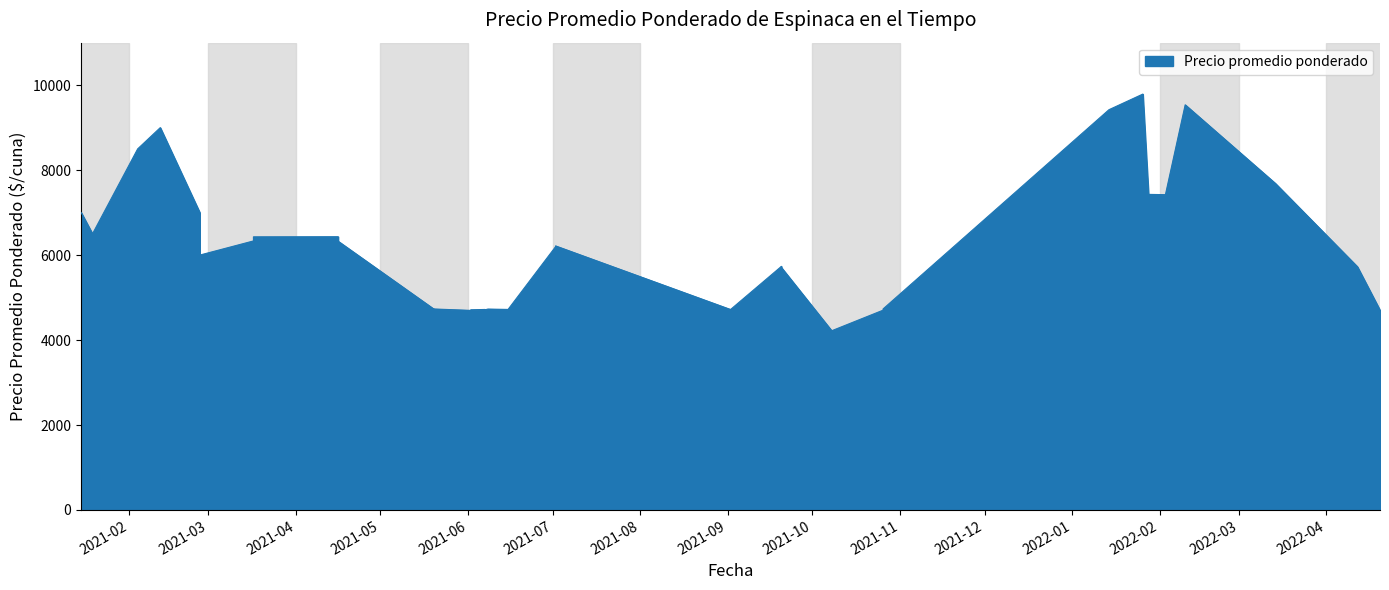

What is the smallest value displayed?

4202